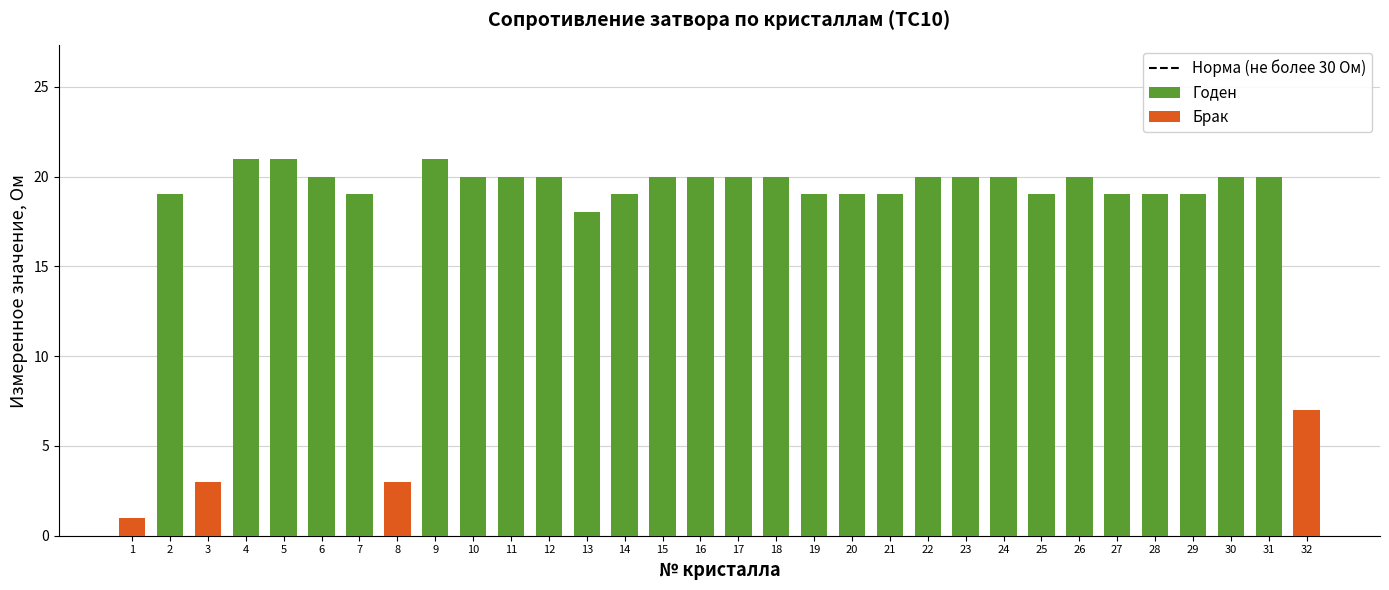

The chart shows a value of 31 at 28. True or false?

False